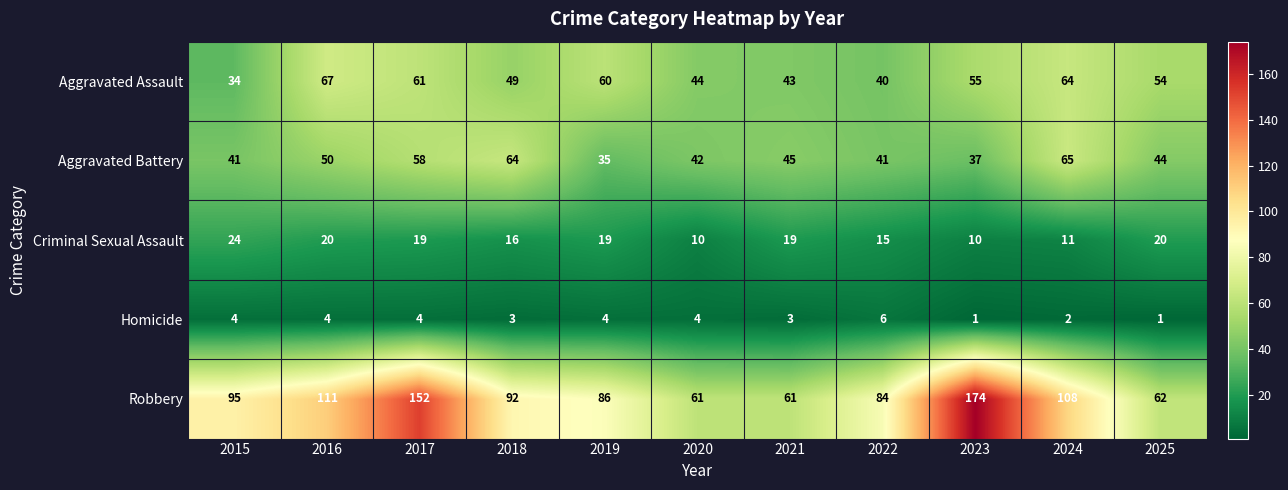

How many series are shown in this chart?

5